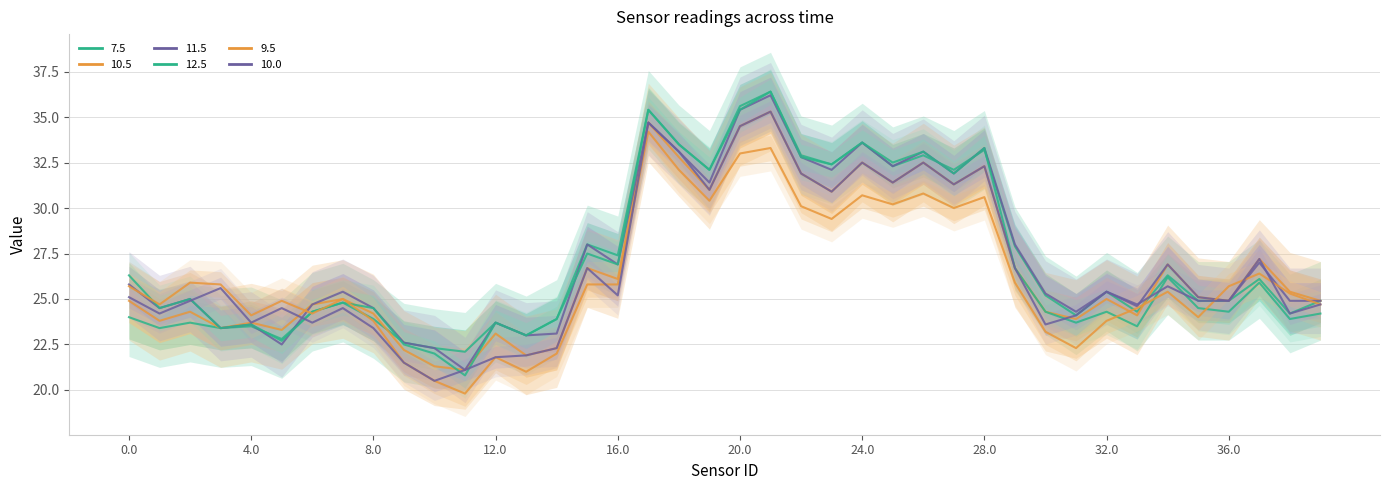

What is the sum of all 10.0 values?

1068.1